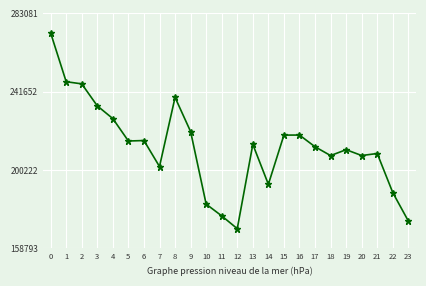

True or false: the data has more than 0 interior local peaks.

True